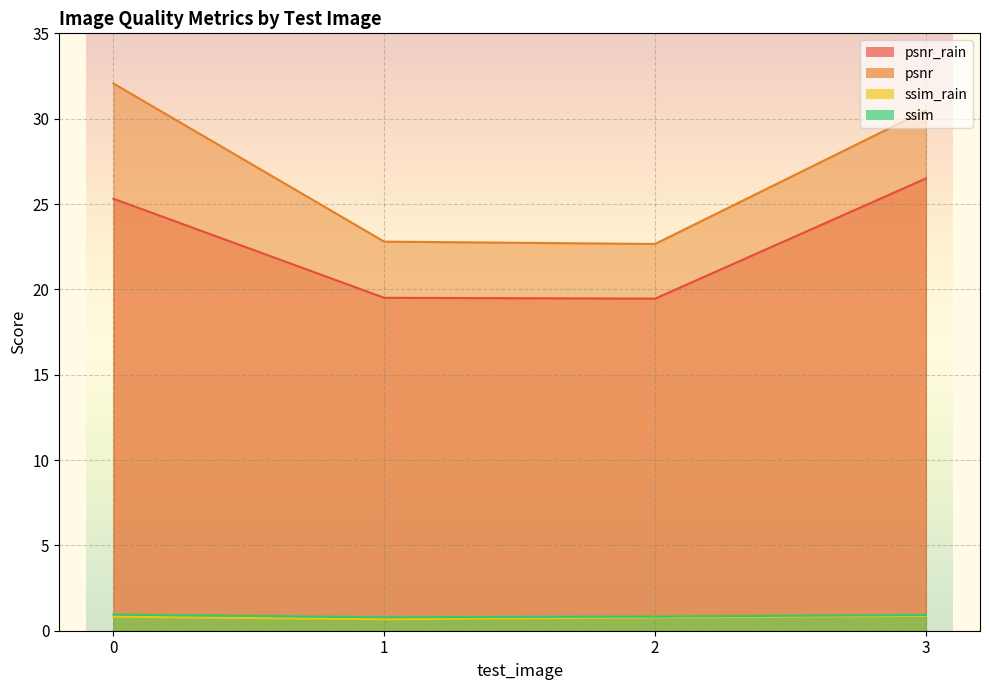

The ssim_rain series shows 1.2 at 2. True or false?

False